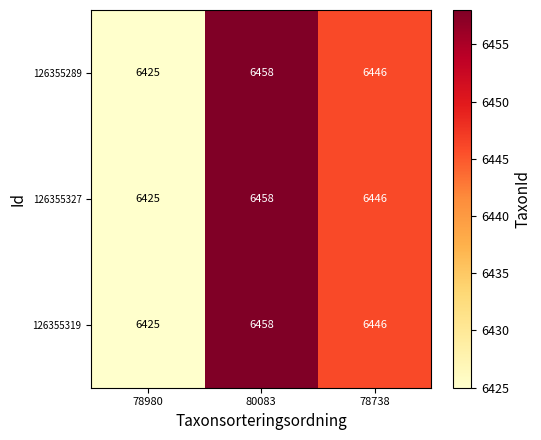

Is it true that 126355327 equals 6425 at 78980?

True